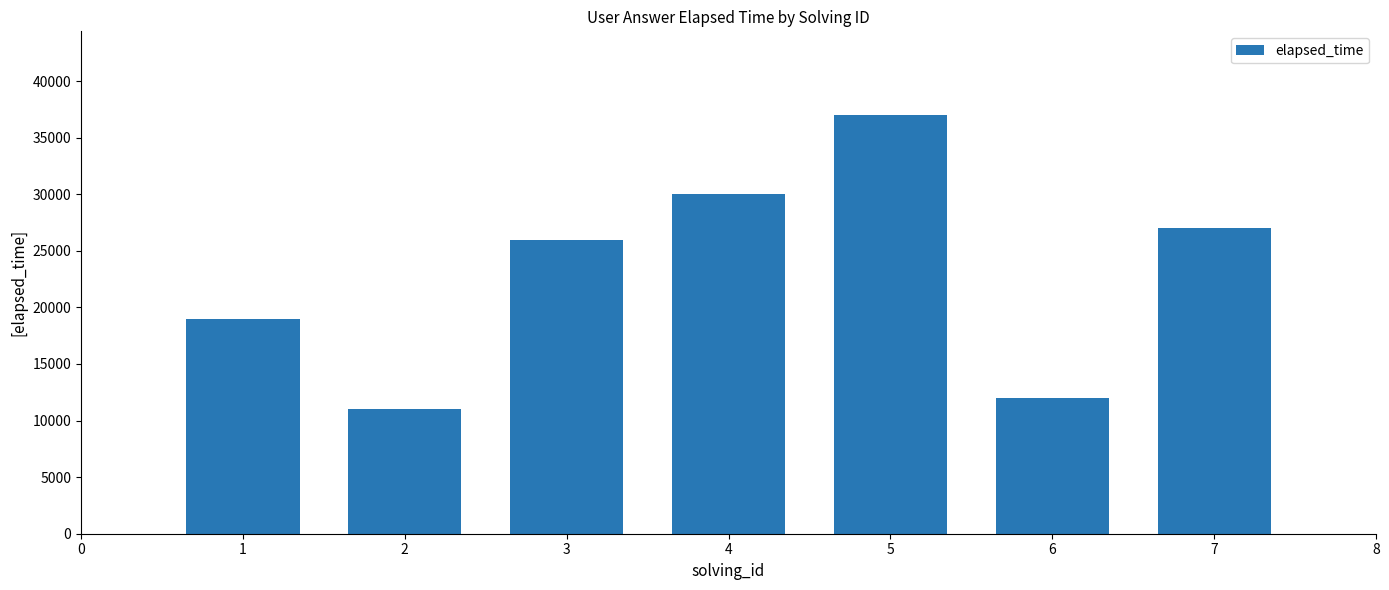

Are the bars horizontal?

No